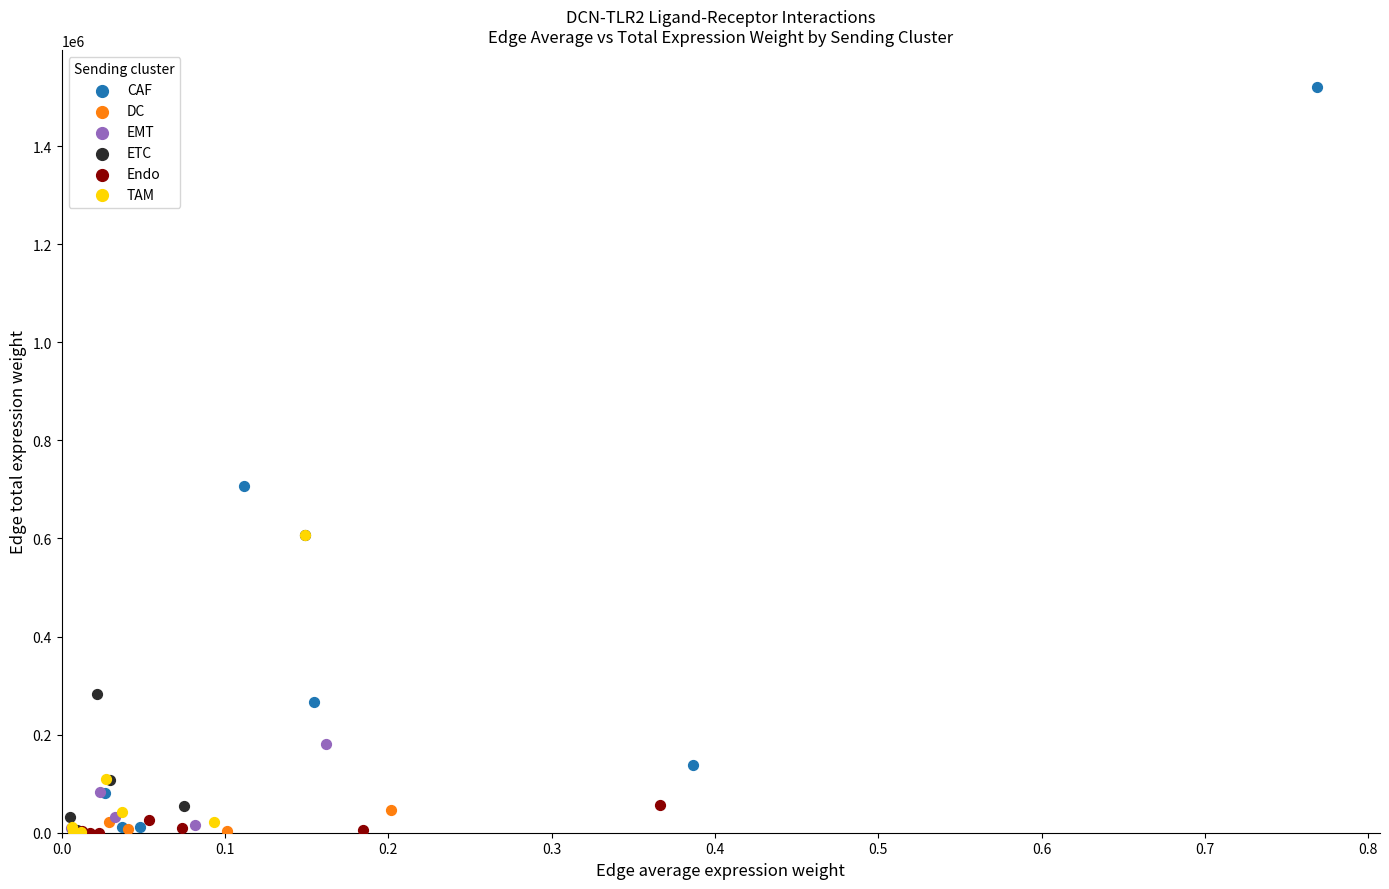

Which series contains the highest Y value?

CAF